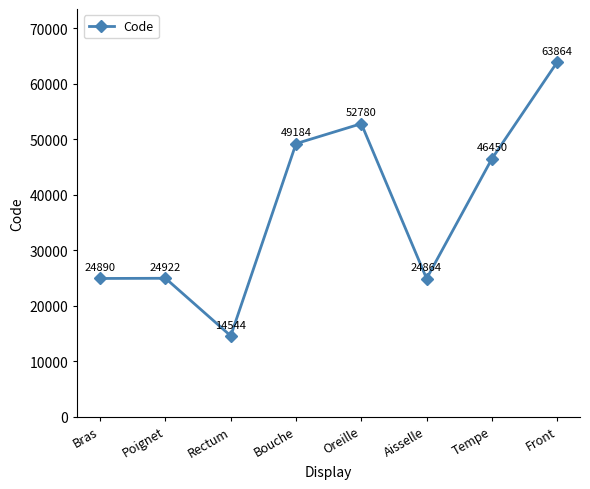

What is the sum of all values?

301498